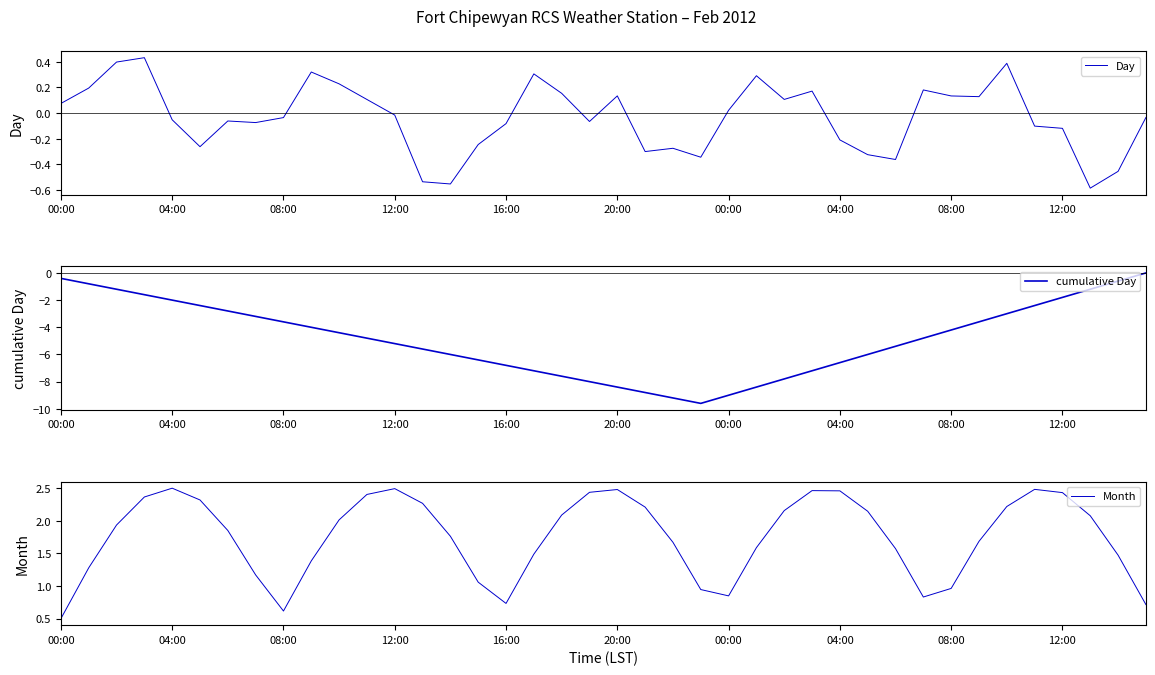

True or false: Day has a value of -0.2 at 20:00.

False